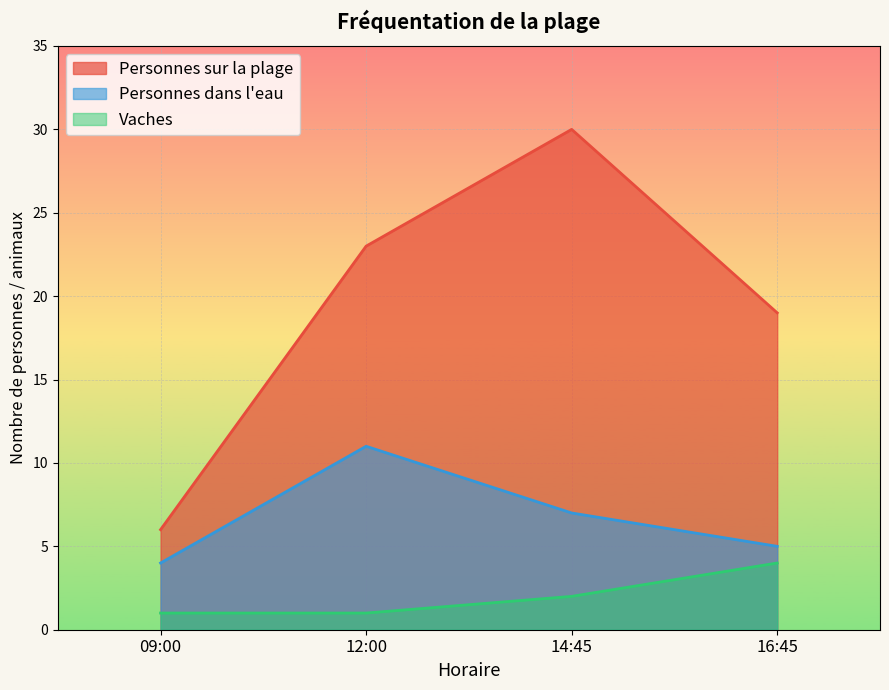

What value does the Vaches series have at 12:00?

1